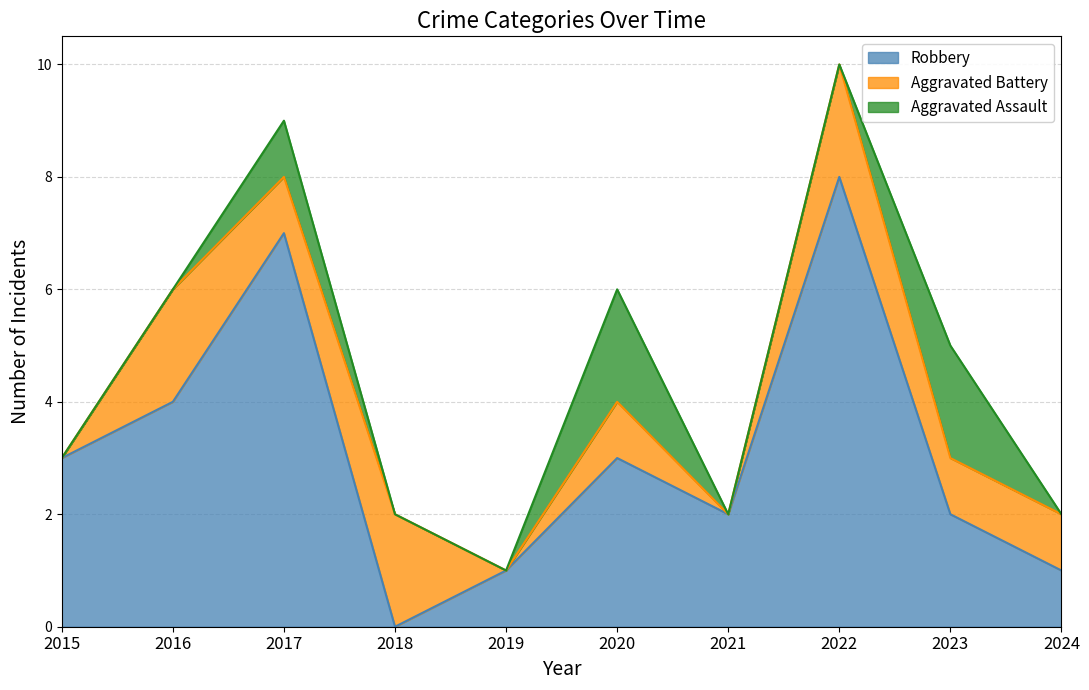

How many data points does each series have?

10